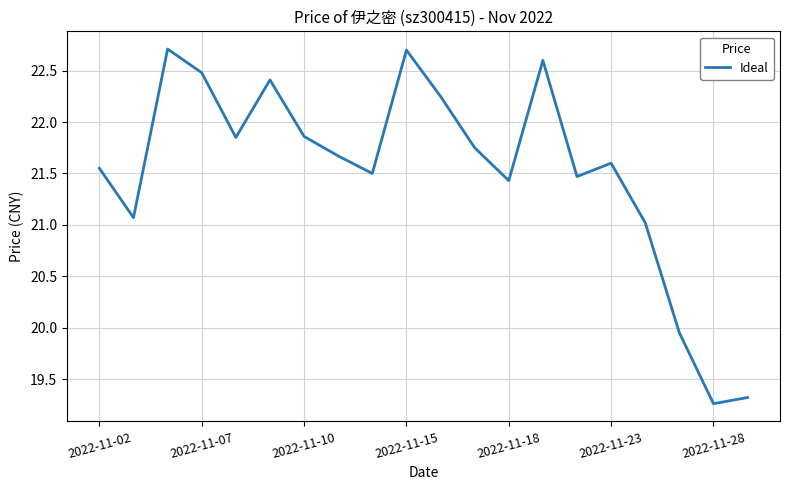

What is the maximum value shown in the chart?

22.7